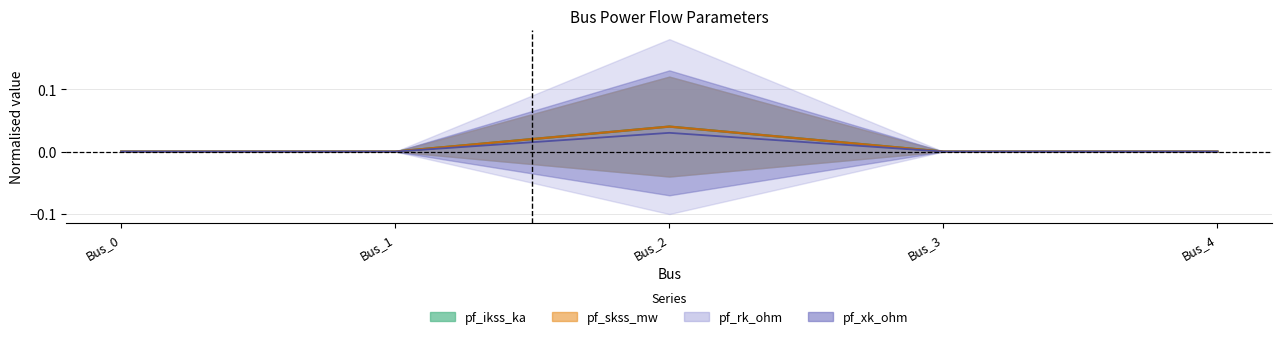

Does the chart display data point markers on the line(s)?

No